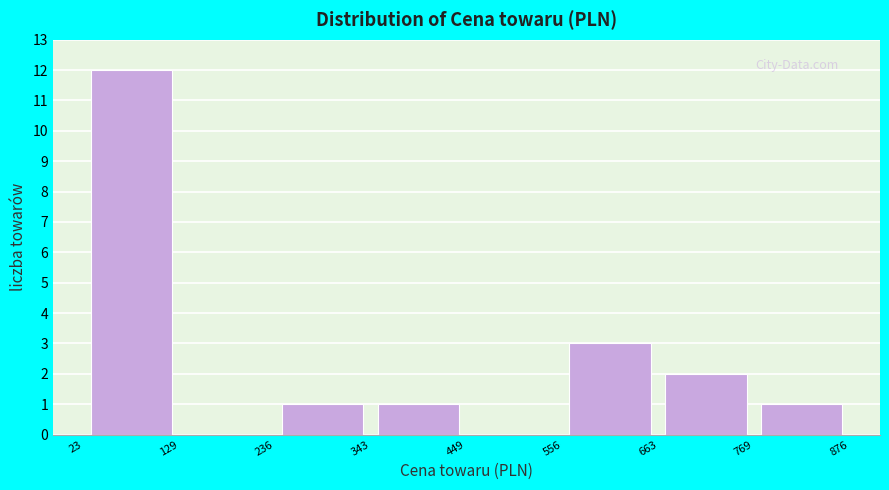

Reading left to right, list every bar in this chart as the range it spans on the x-axis followed by its height. The values are not printed on the chart, so give them approximately, as read against the axis.

23 to 129: 12
129 to 236: 0
236 to 343: 1
343 to 449: 1
449 to 556: 0
556 to 663: 3
663 to 769: 2
769 to 876: 1